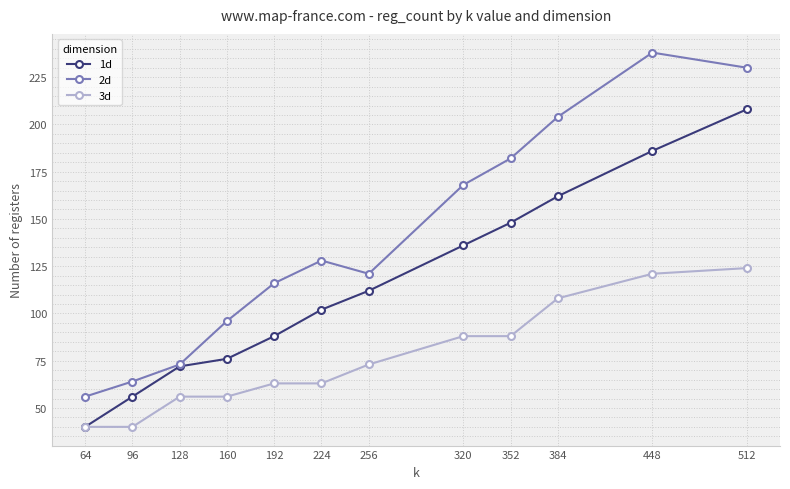

True or false: 2d has a value of 56 at 64.

True